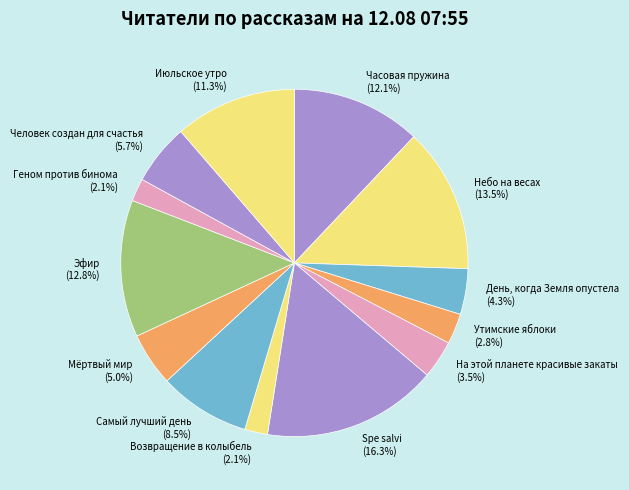

Which category has the biggest portion of the pie?

Spe salvi